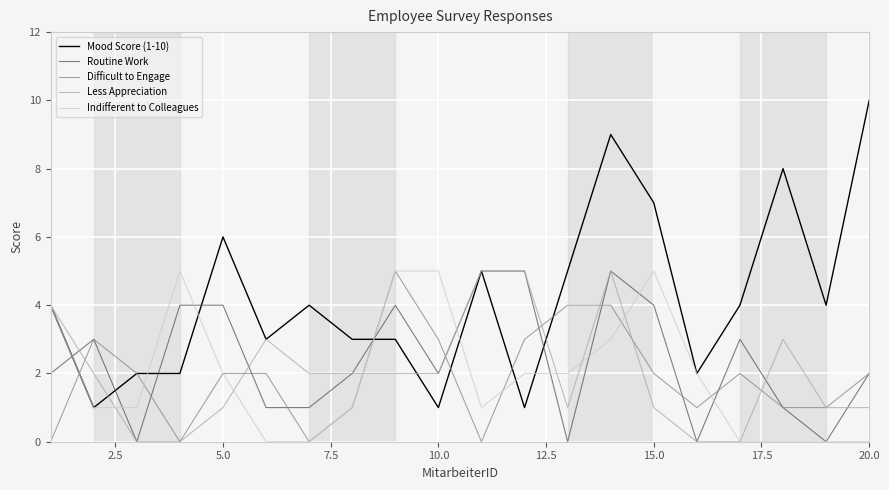

Which series has the largest range (max minus min)?

Mood Score (1-10)